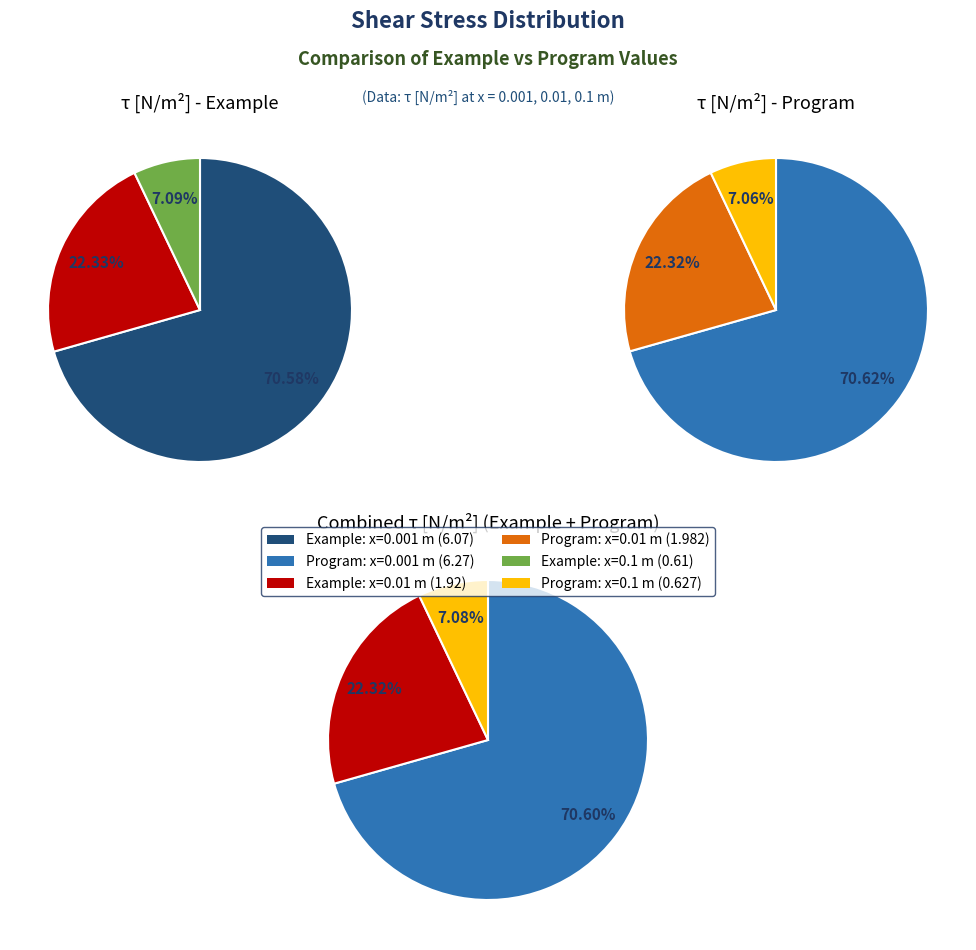

True or false: values_program accounts for 37% of the total.

False